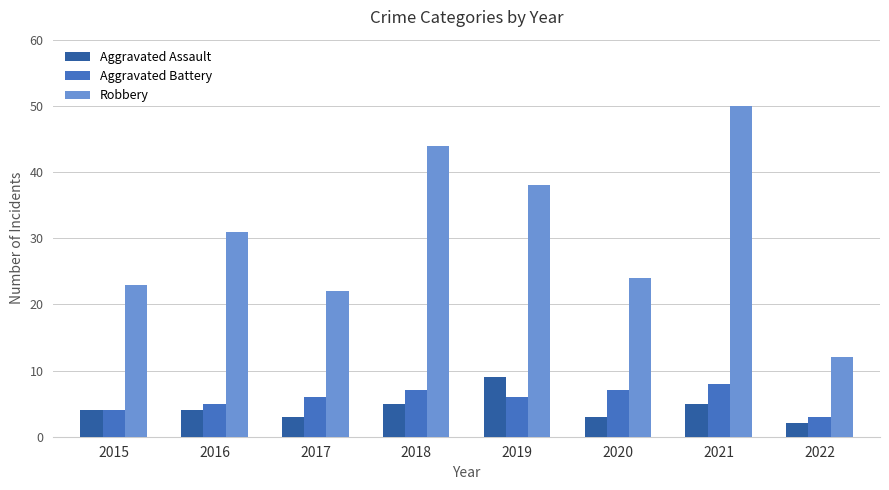

Which category has the highest value across all series?

2021